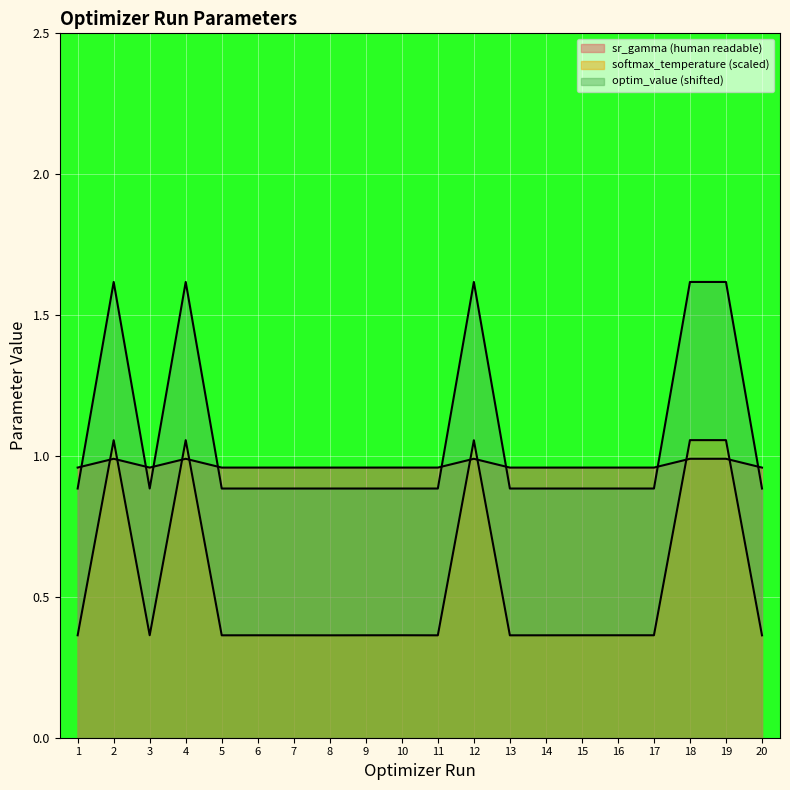

At 1, list the series in order from smallest to largest.

softmax_temperature, optim_value, sr_gamma (human readable)